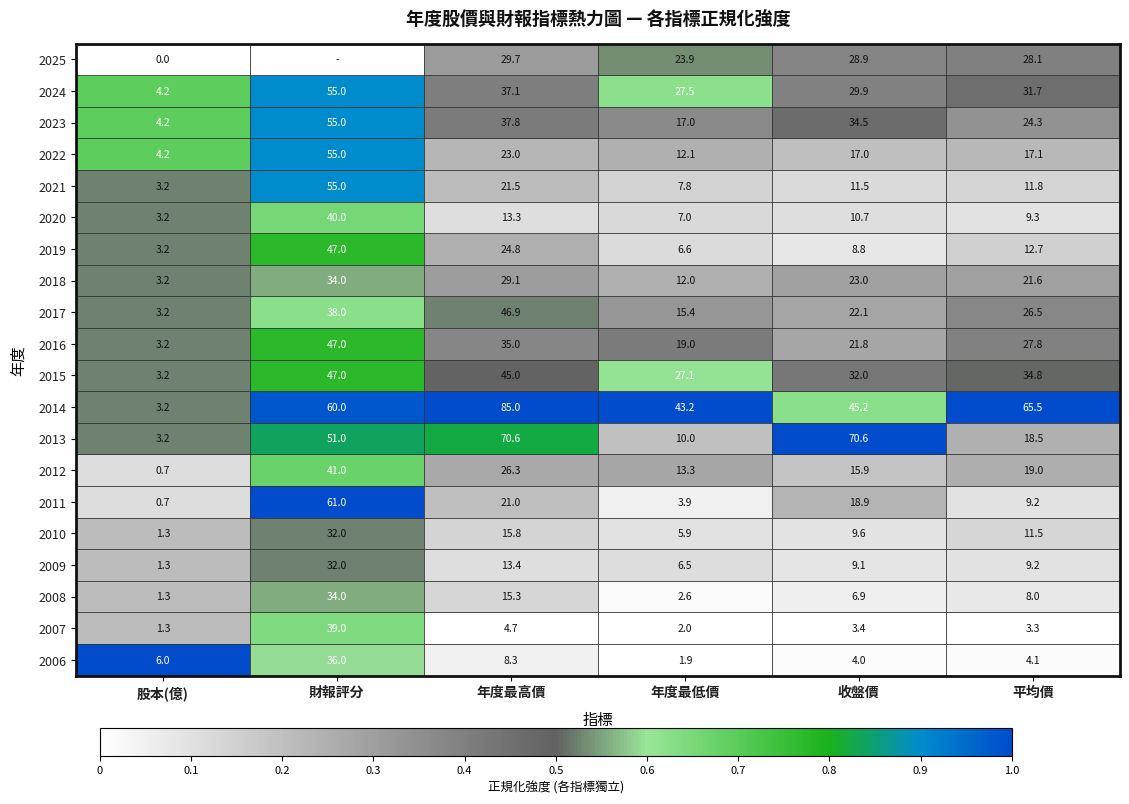

Which label corresponds to the largest value in the chart?

年度最高價